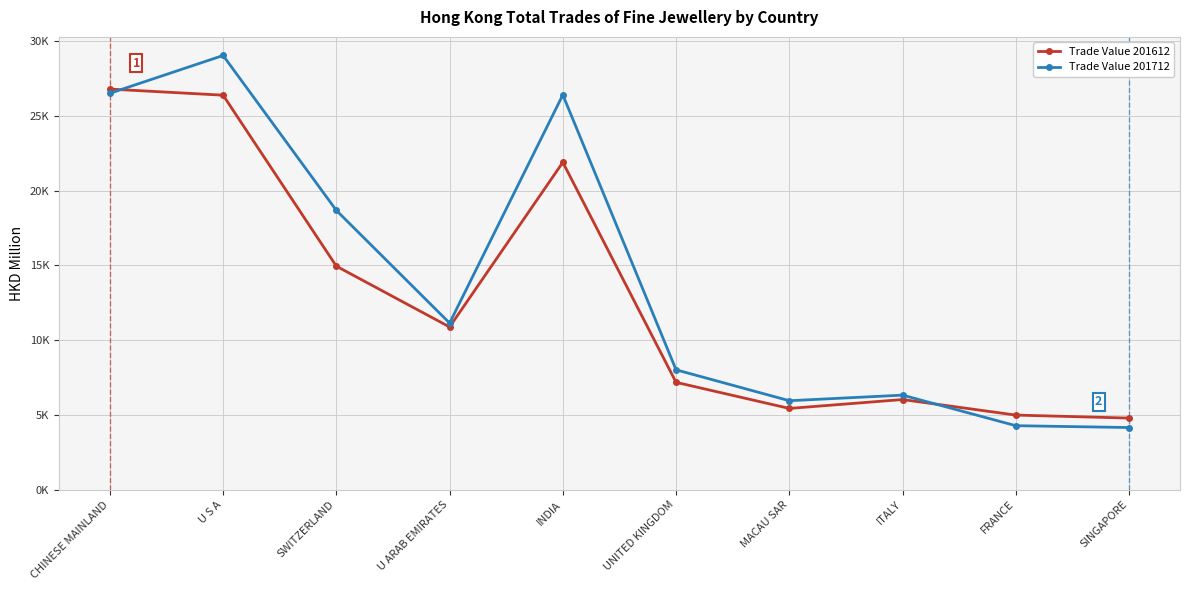

How many interior local peaks does the Trade Value 201712 series have?

3